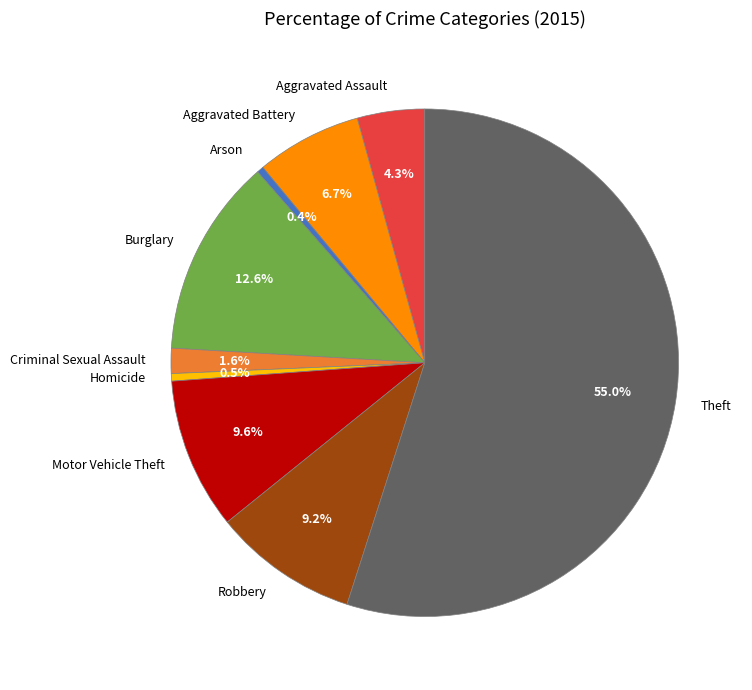

Is Theft the majority of the pie?

Yes